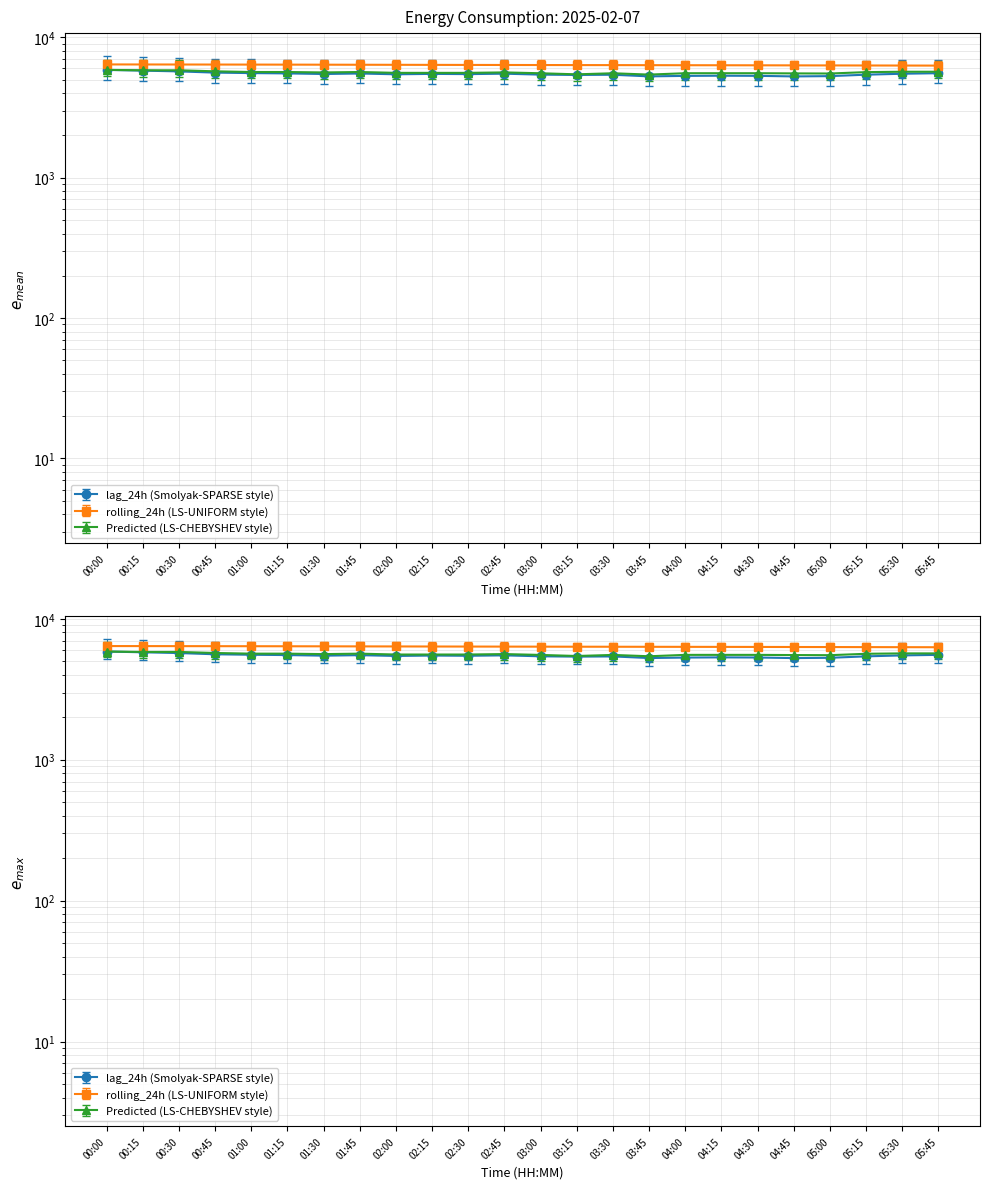

List the series in order of their overall mean, highest first.

rolling_24h, Predicted_Consumption, lag_24h